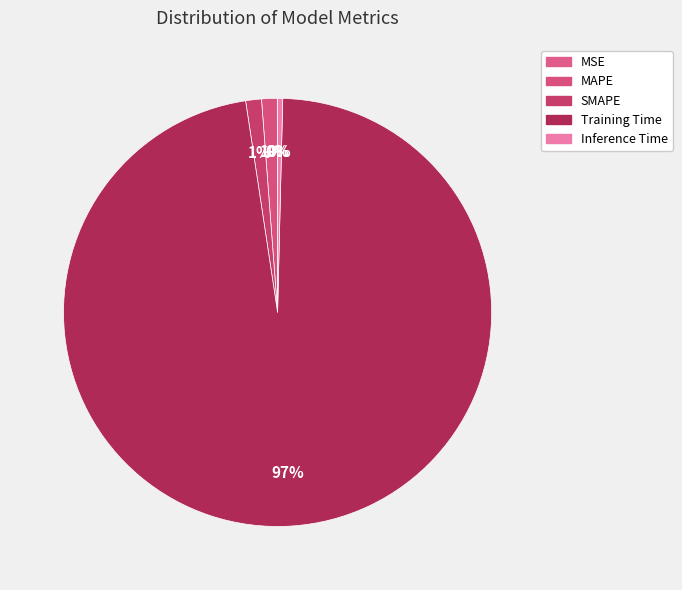

Rank the categories by value from lowest to highest.

MSE, Inference Time, MAPE, SMAPE, Training Time